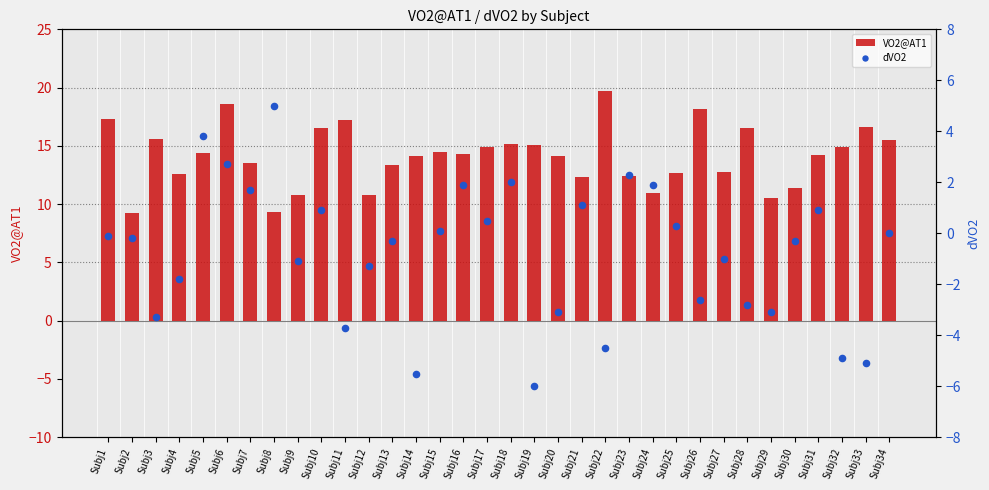

At which category is the sum across all series the highest?

Subj6